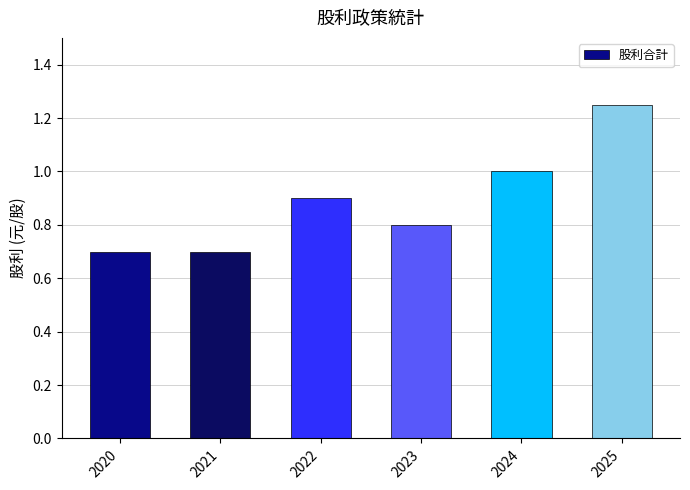

What is the smallest value displayed?

0.7